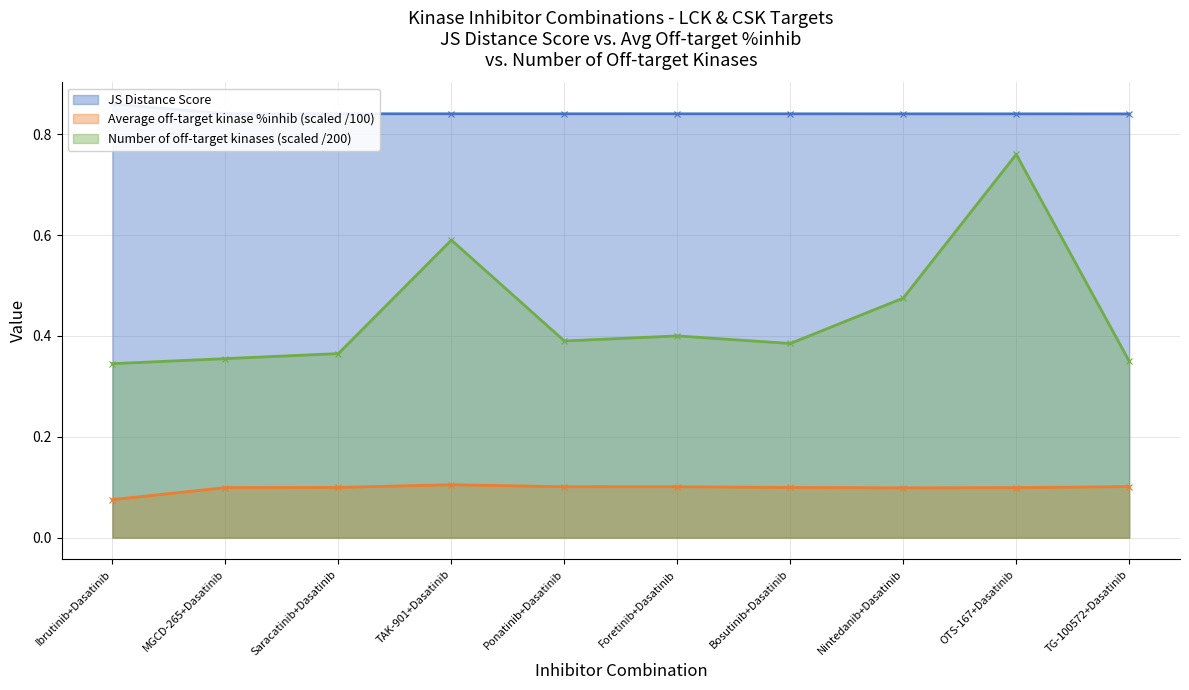

True or false: JS Distance Score has more than 1 interior local peaks.

False